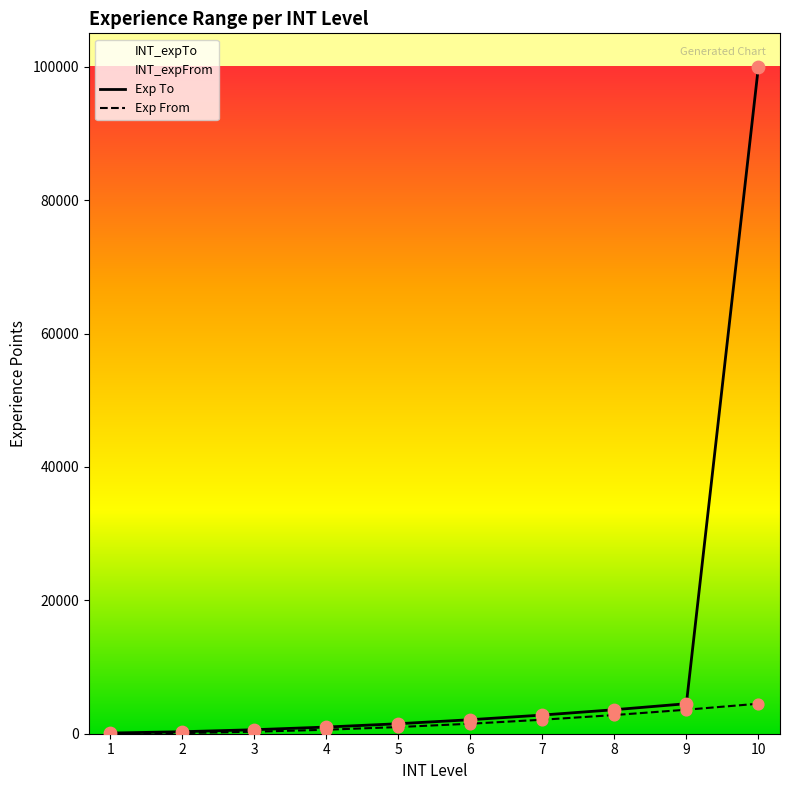

What are all the series names shown in the legend?

Exp To, Exp From